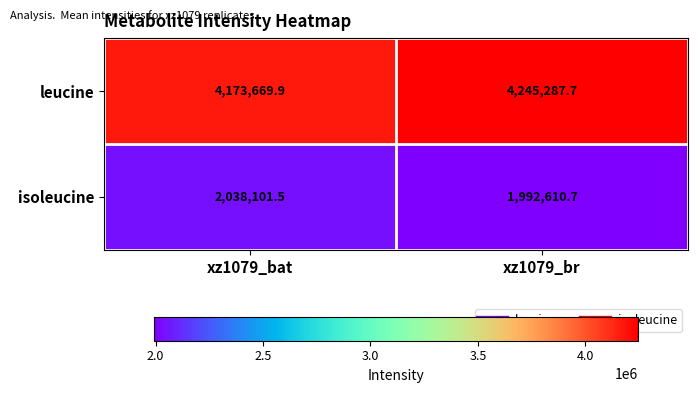

What is the difference between the maximum and minimum values in the isoleucine series?

45490.8